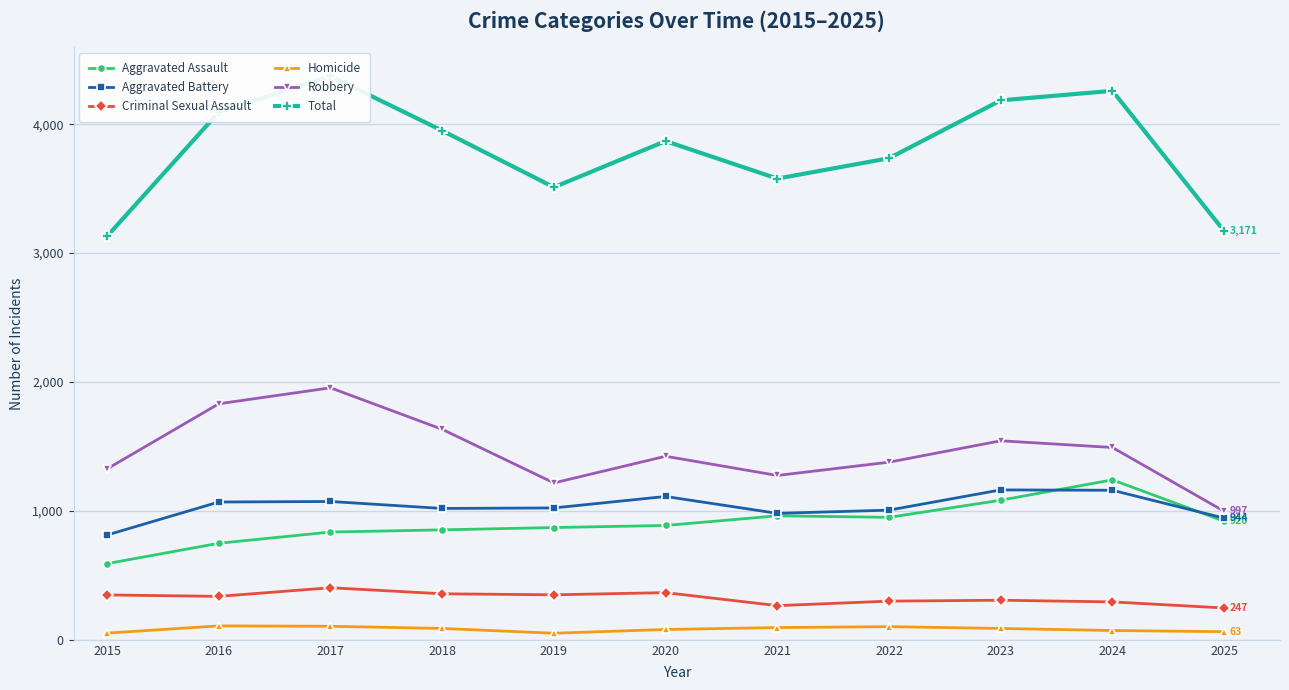

Which has a higher value, 2017 or 2016?

2017